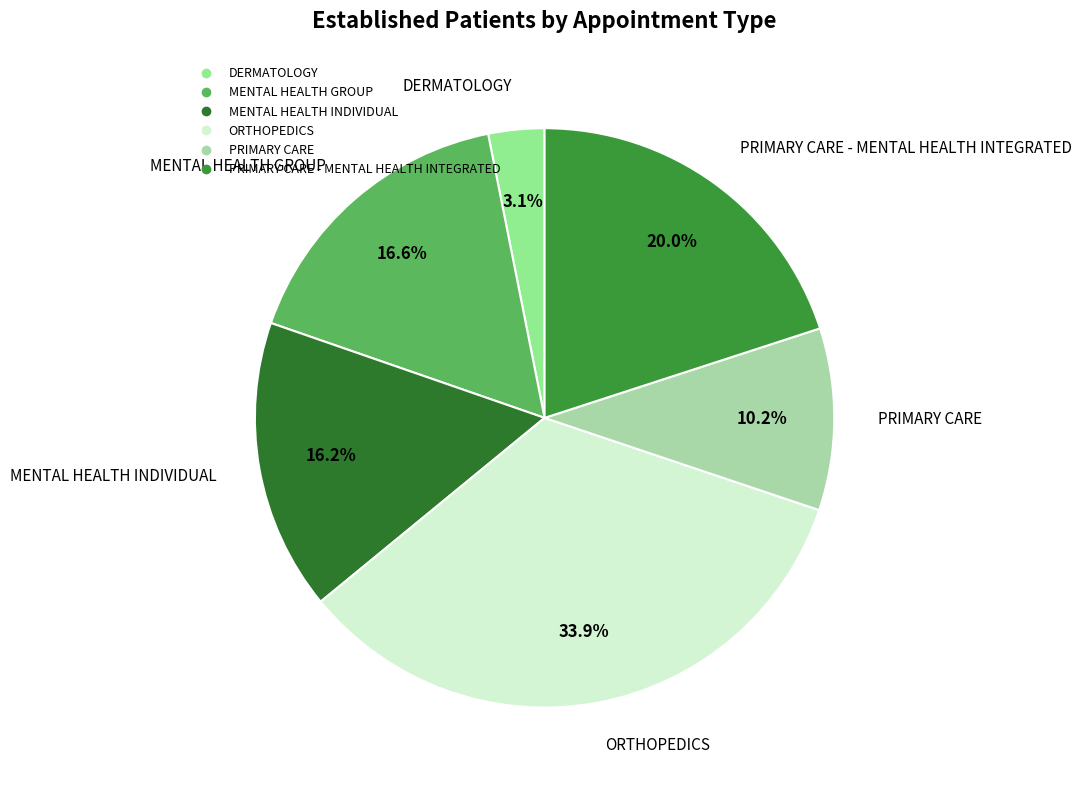

Count the number of slices in the pie.

6